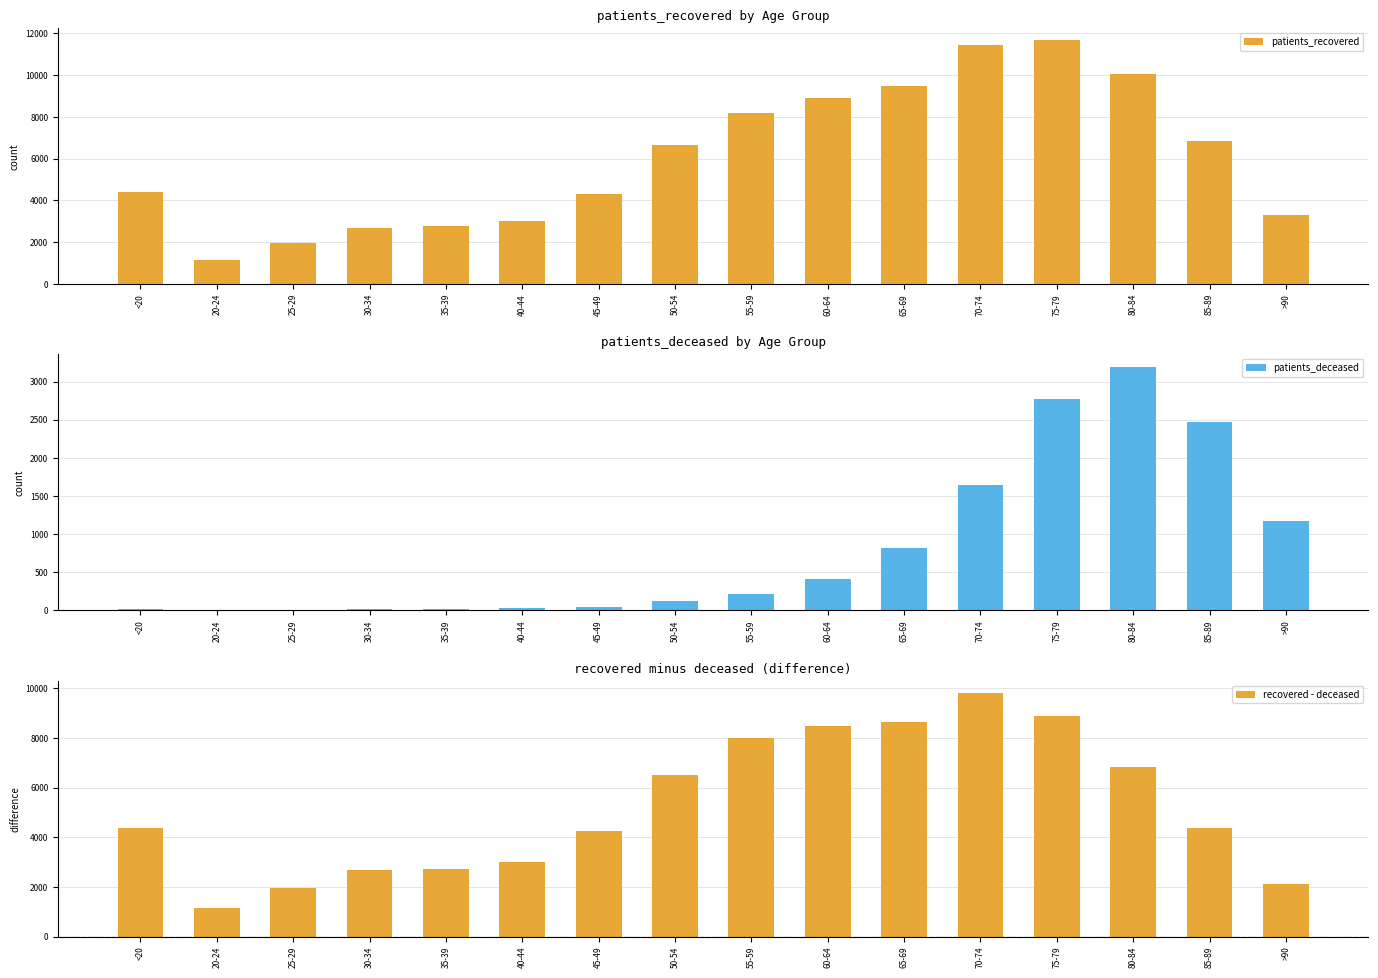

Which category has the lowest value across all series?

25-29